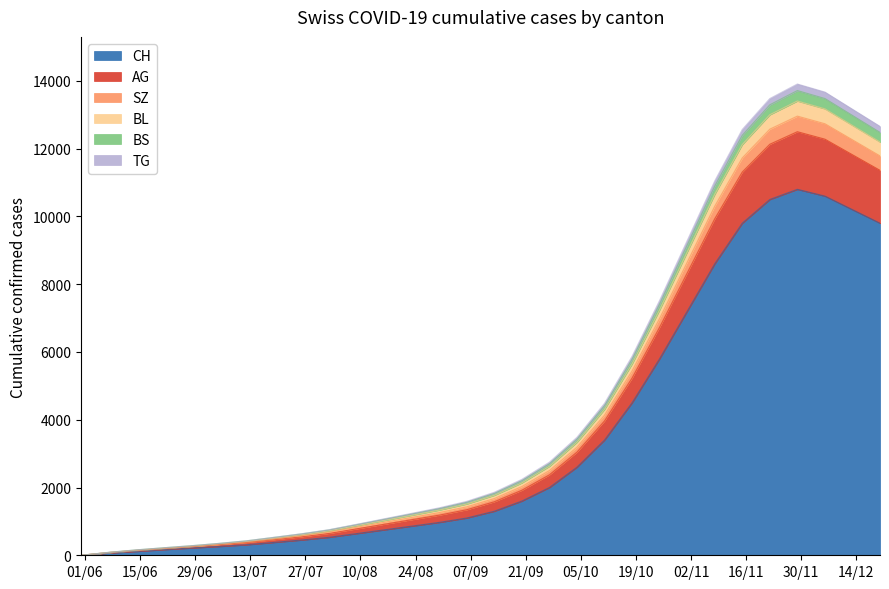

How many interior local peaks does the BL series have?

1